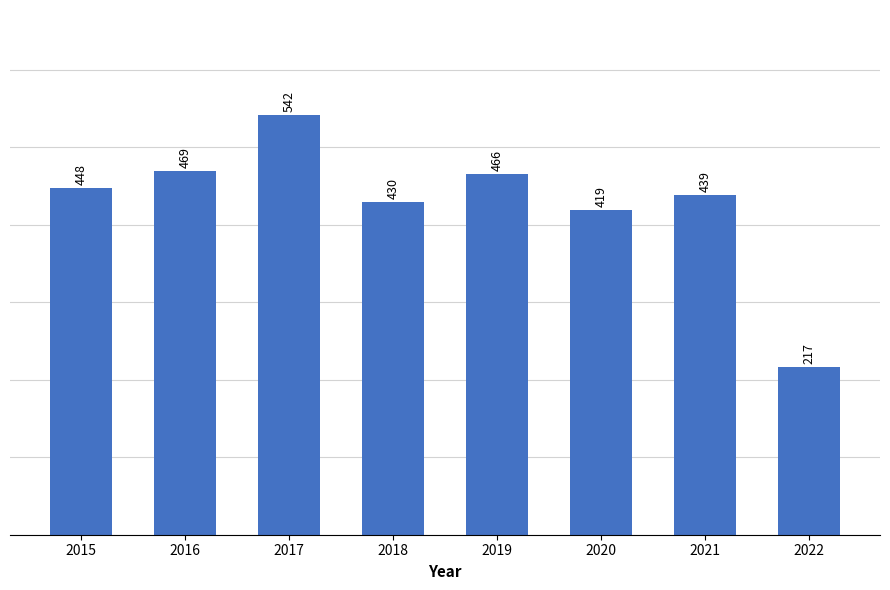

What is the change in value from 2020 to 2022?

-202